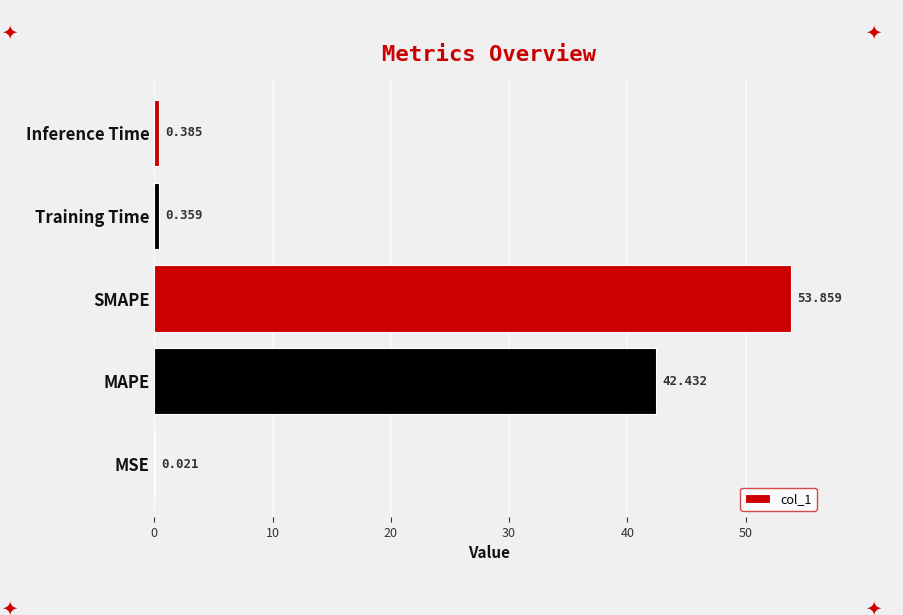

Which label corresponds to the largest value in the chart?

SMAPE